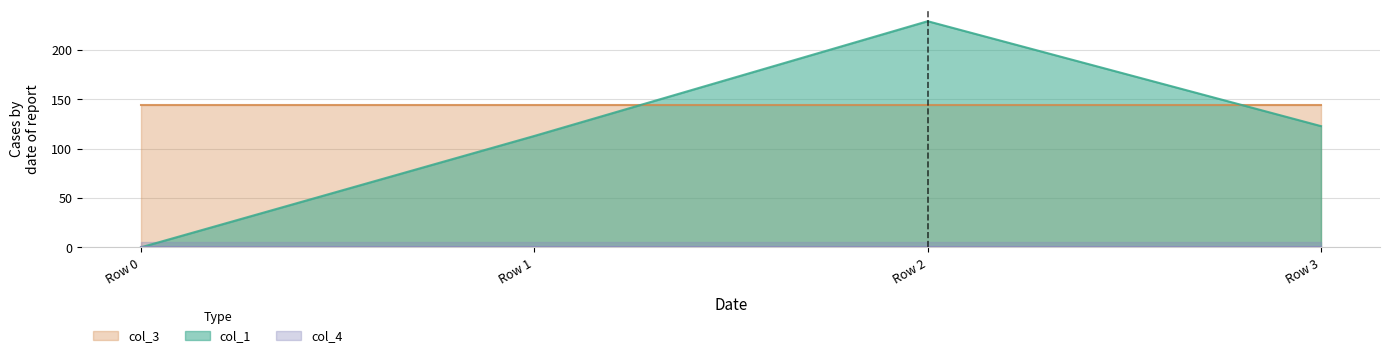

Reading left to right, extract all data points from this chart.

col_1: 0.0	112.9	229.2	122.8
col_3: 144.0	144.0	144.0	144.0
col_4: 0.0	0.0	0.0	0.0